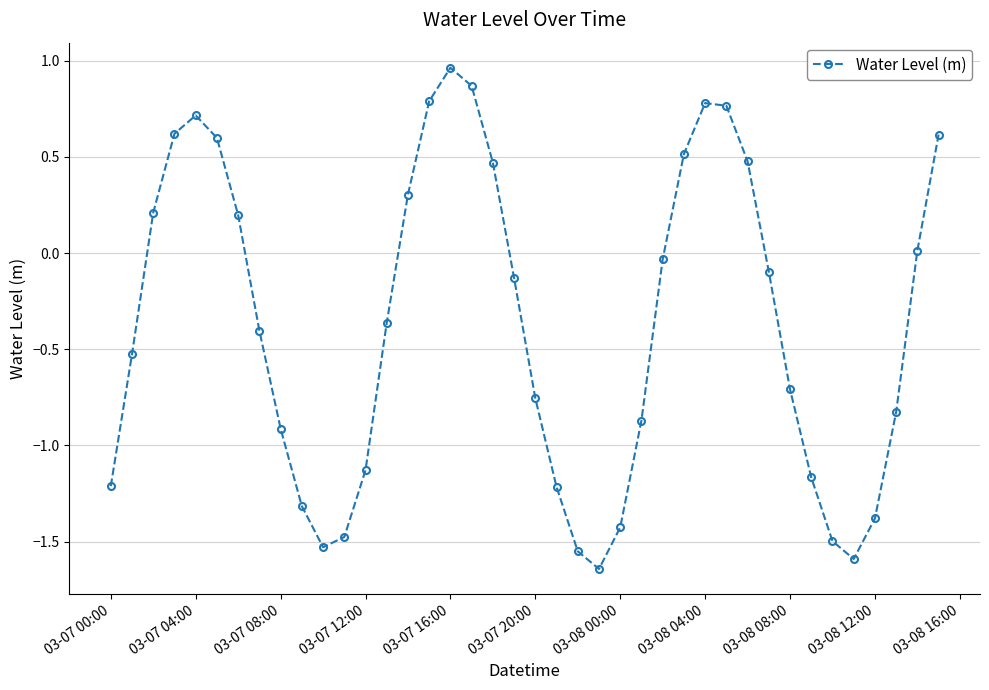

How many interior local valleys (lower than both neighbors) does the data have?

3